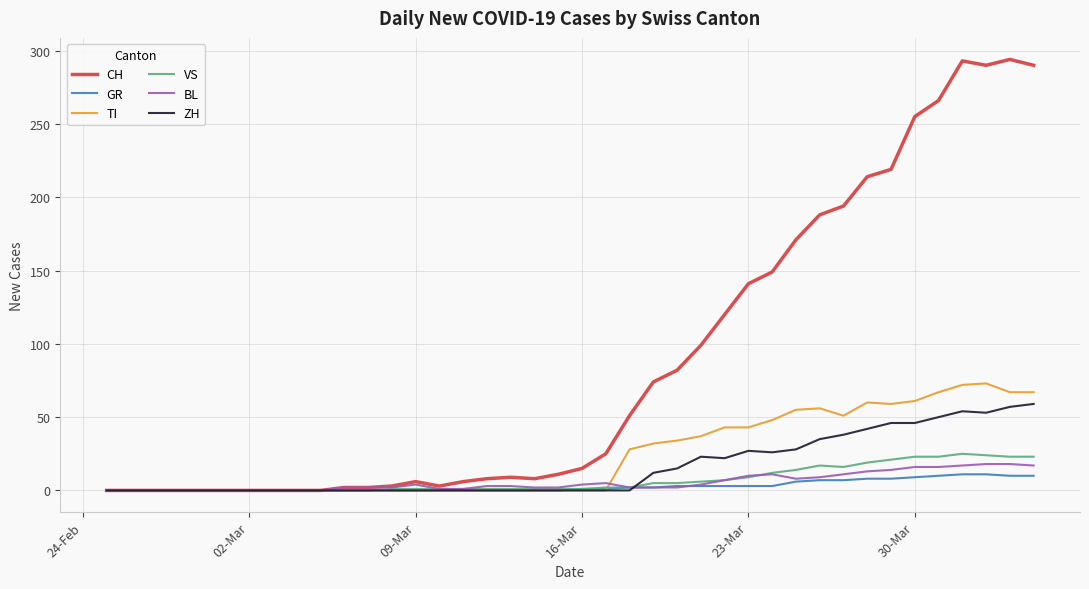

Rank the series by their maximum value, from highest to lowest.

CH, TI, ZH, VS, BL, GR